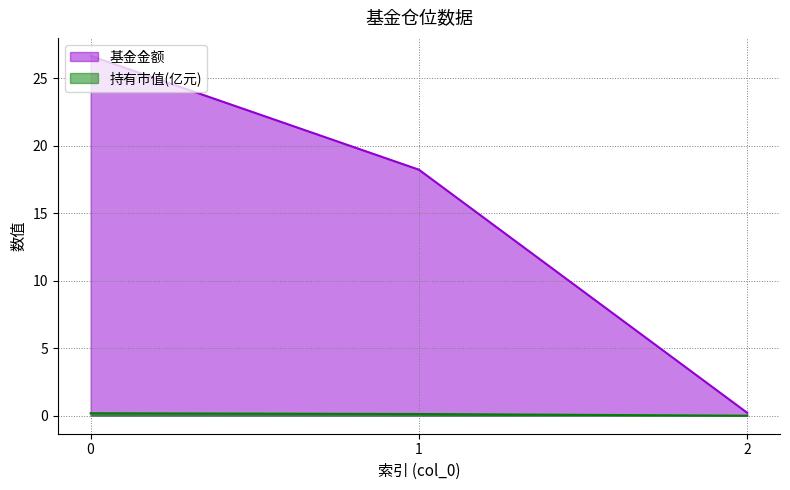

Rank the series by their maximum value, from highest to lowest.

基金金额, 持有市值(亿元)